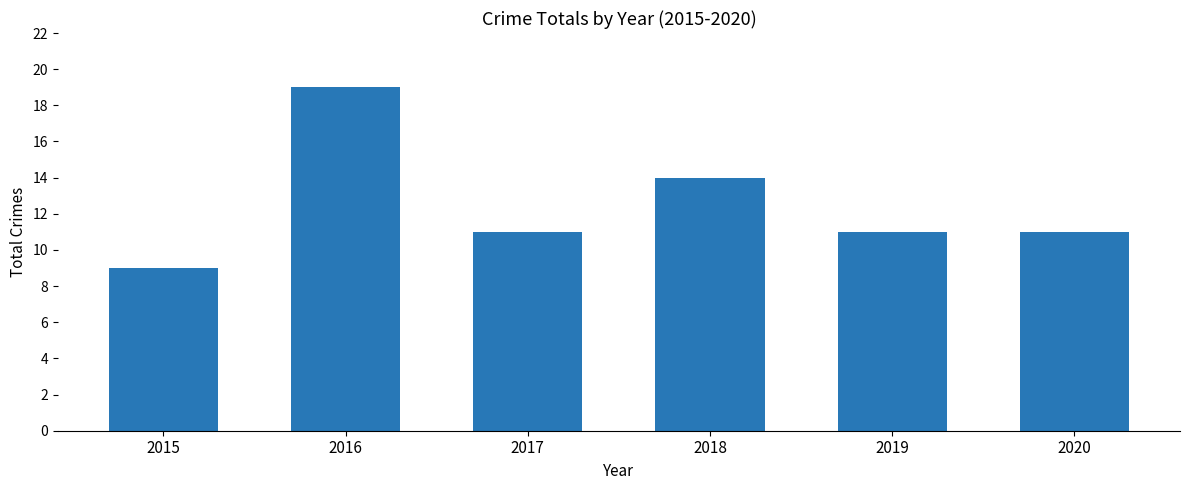

How many bars are there in total?

6